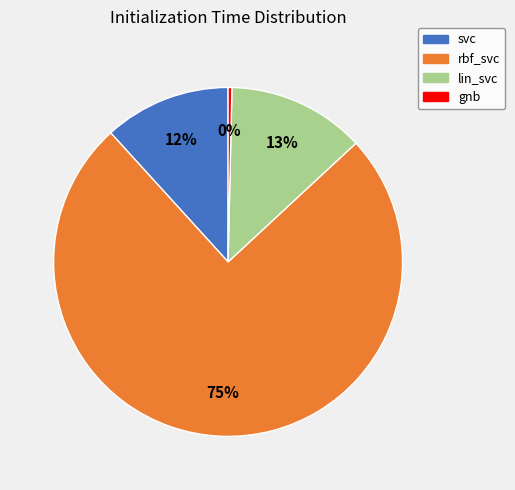

Which has a higher value, lin_svc or svc?

lin_svc